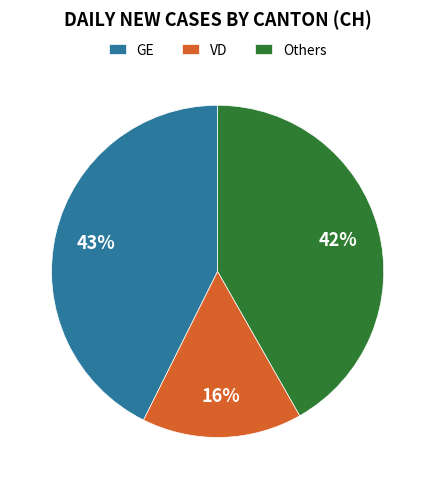

Is the sum of Others and VD greater than half?

Yes